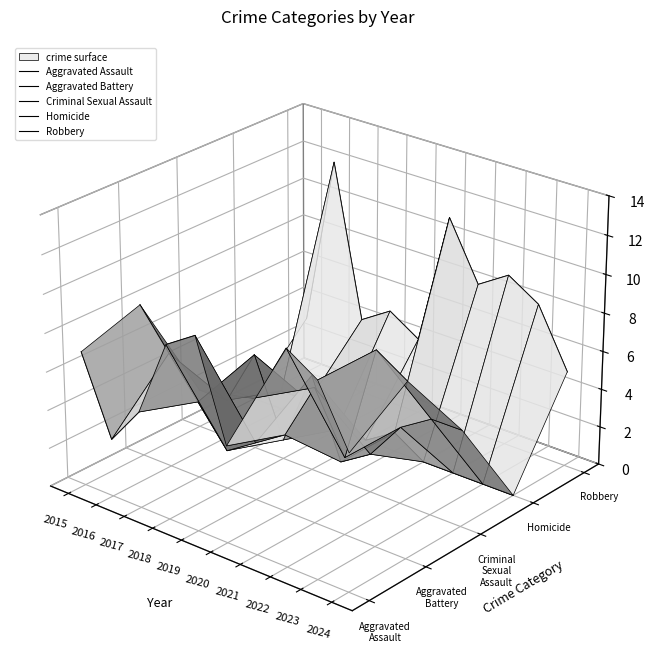

Rank the series at 2024 from lowest to highest value.

Homicide, Aggravated Assault, Criminal Sexual Assault, Aggravated Battery, Robbery